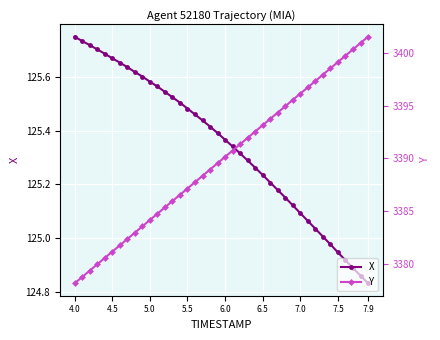

True or false: X has a value of 64.6 at 14.

False